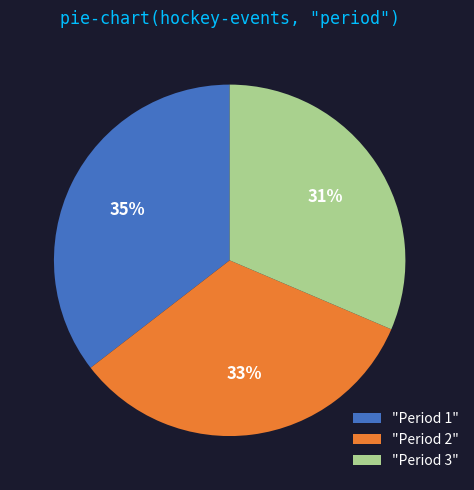

Is "Period 1" the majority of the pie?

No